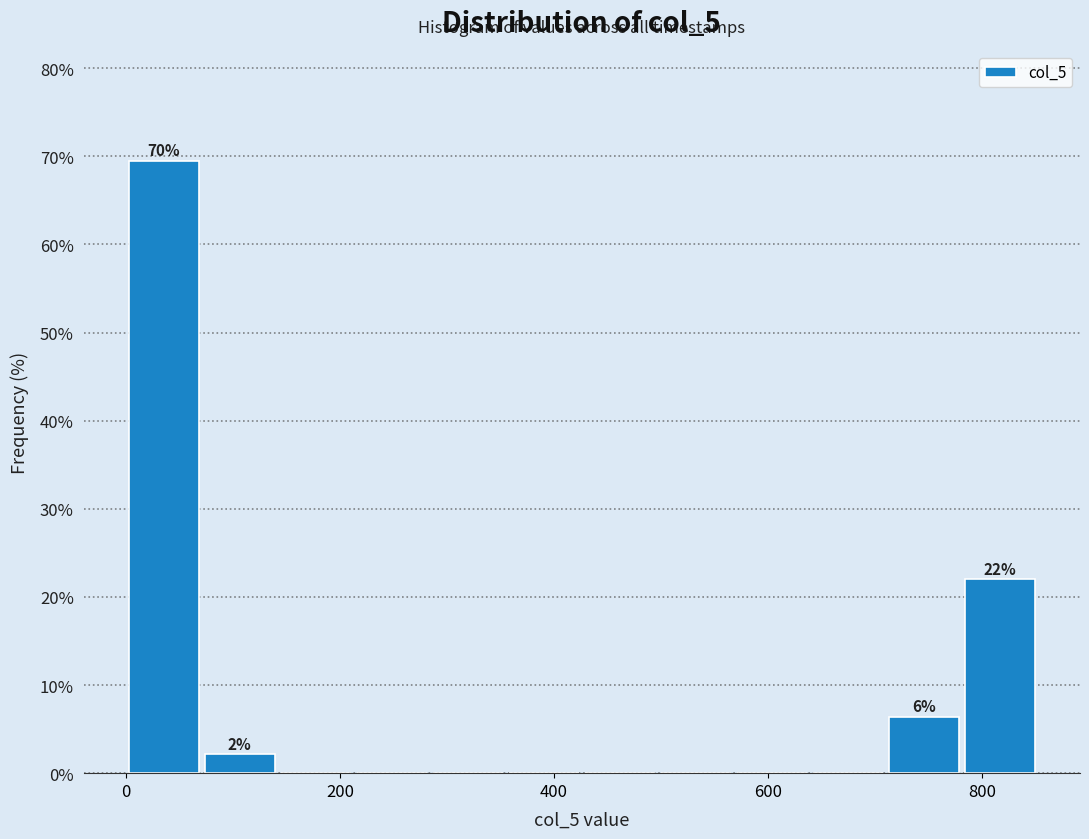

Around what value on the x-axis is the tallest bar? Give the approximate position of its centre, as read against the axis.

40